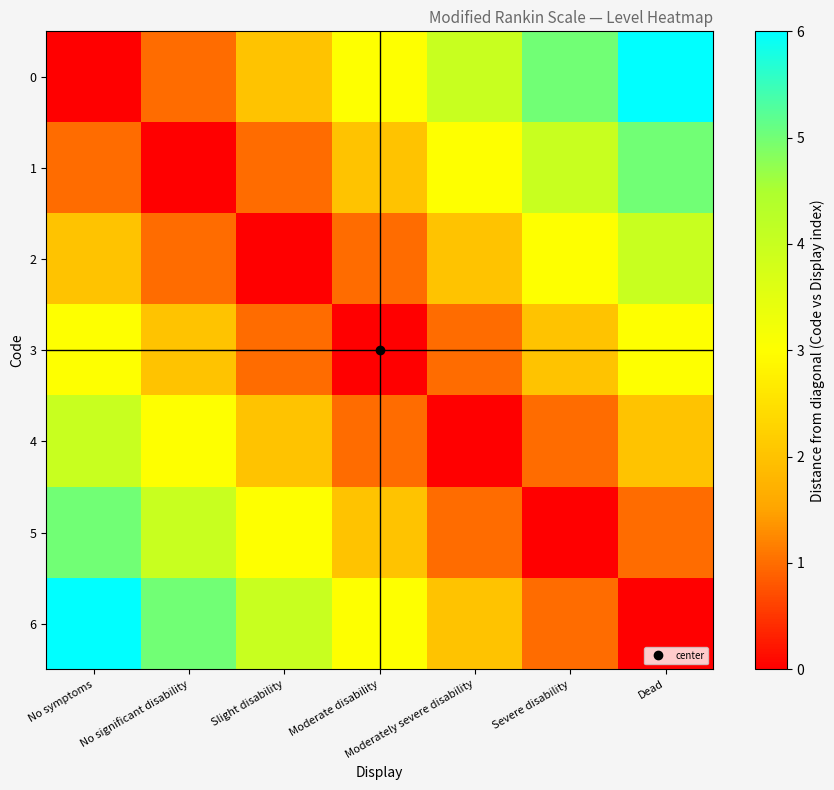

List the series in order of their peak value, highest first.

0, 6, 1, 5, 2, 4, 3